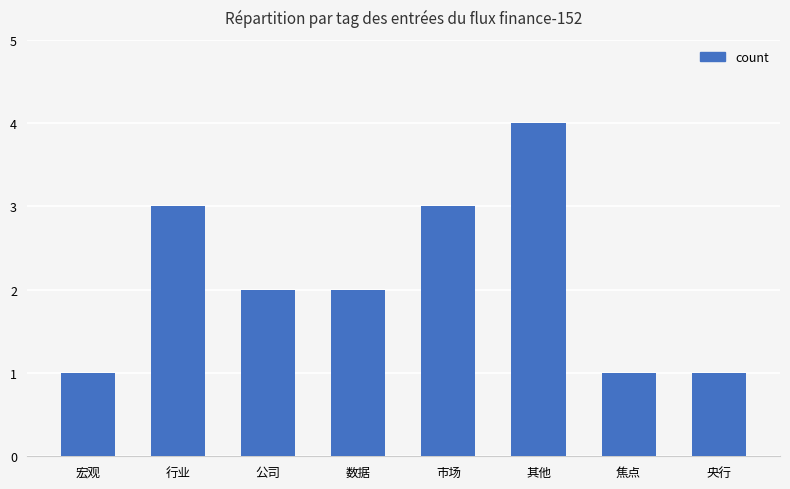

How many data points does each series have?

8